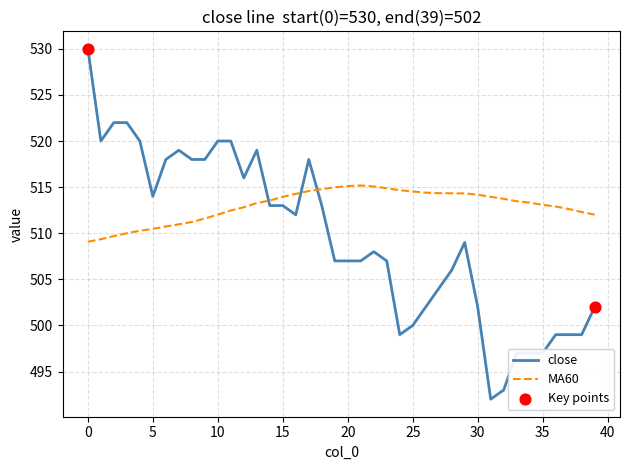

Which series has the largest total across all categories?

MA60